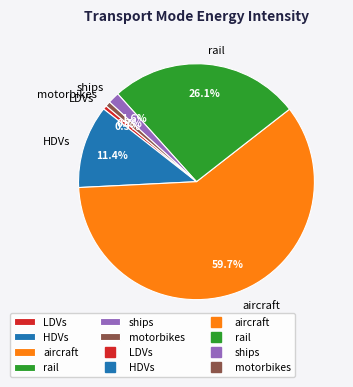

Does rail represent more than half of the total?

No